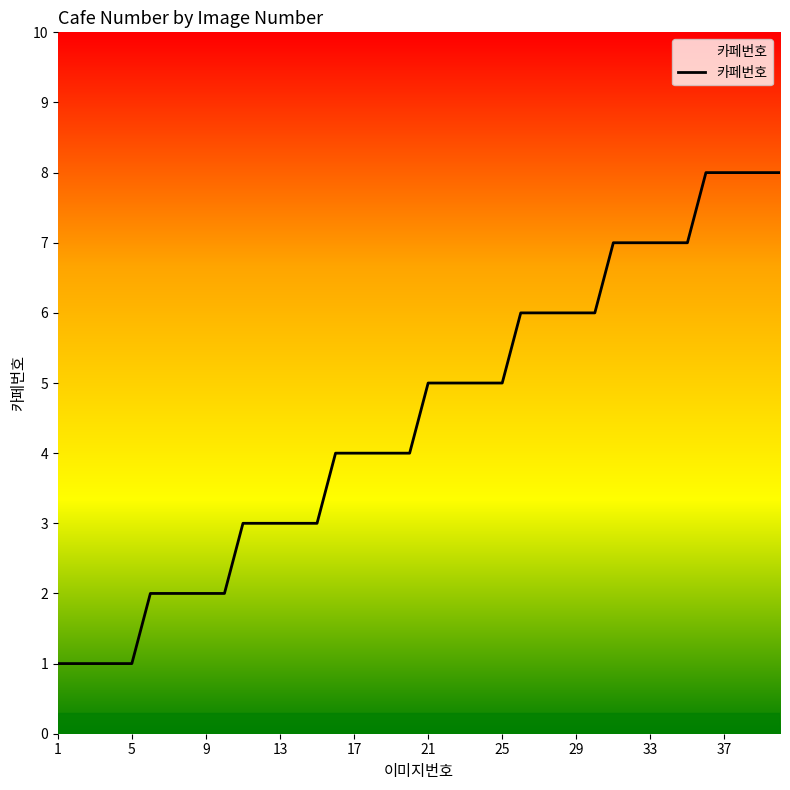

What is the difference between the maximum and minimum values?

7